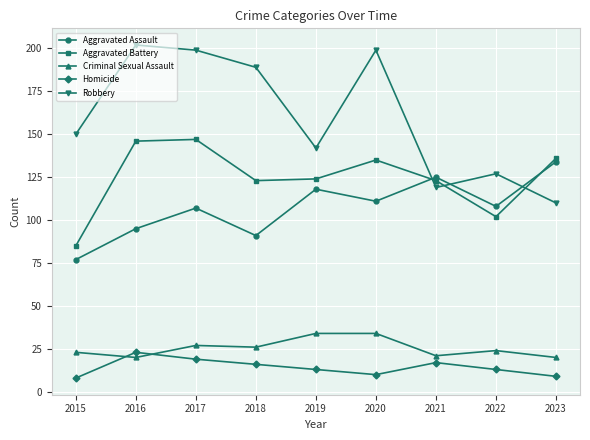

At which label does Aggravated Assault first exceed 108?

2019